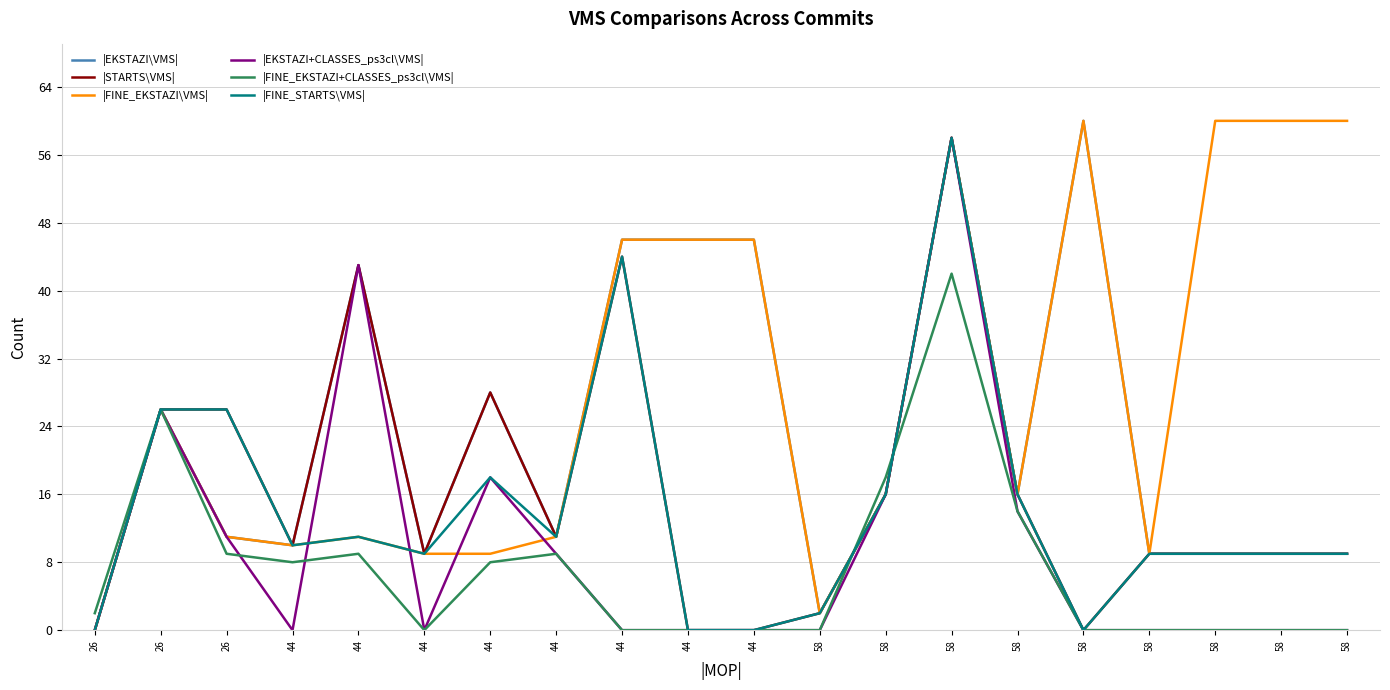

At which label is |STARTS\VMS| closest to 29?

44